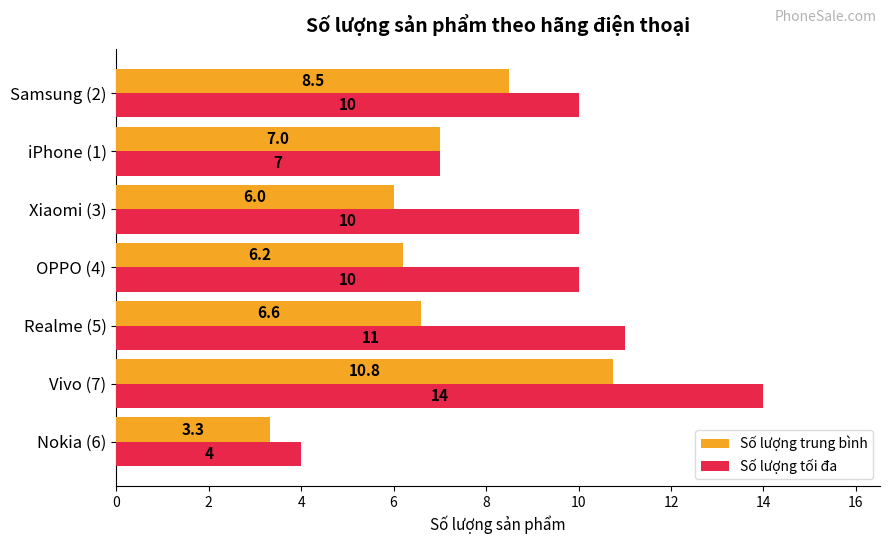

What is the average value of the Số lượng trung bình series?

6.9